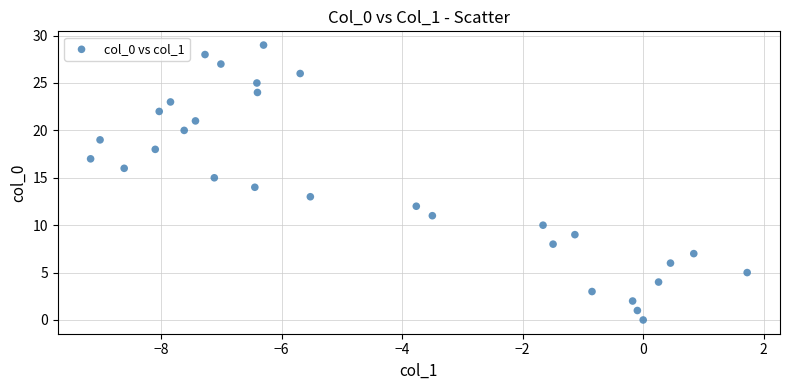

What is the range of Y values (max minus min)?

29